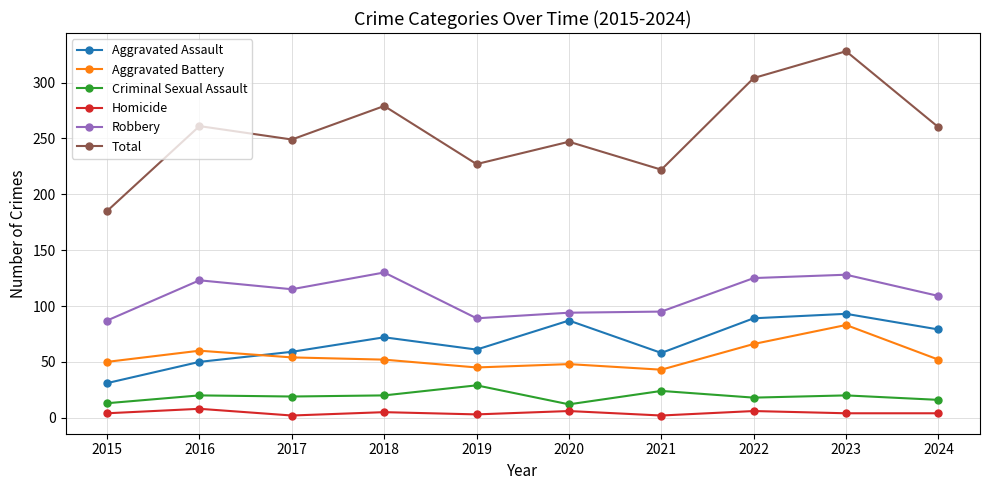

What is the total value across all series at 2016?

522